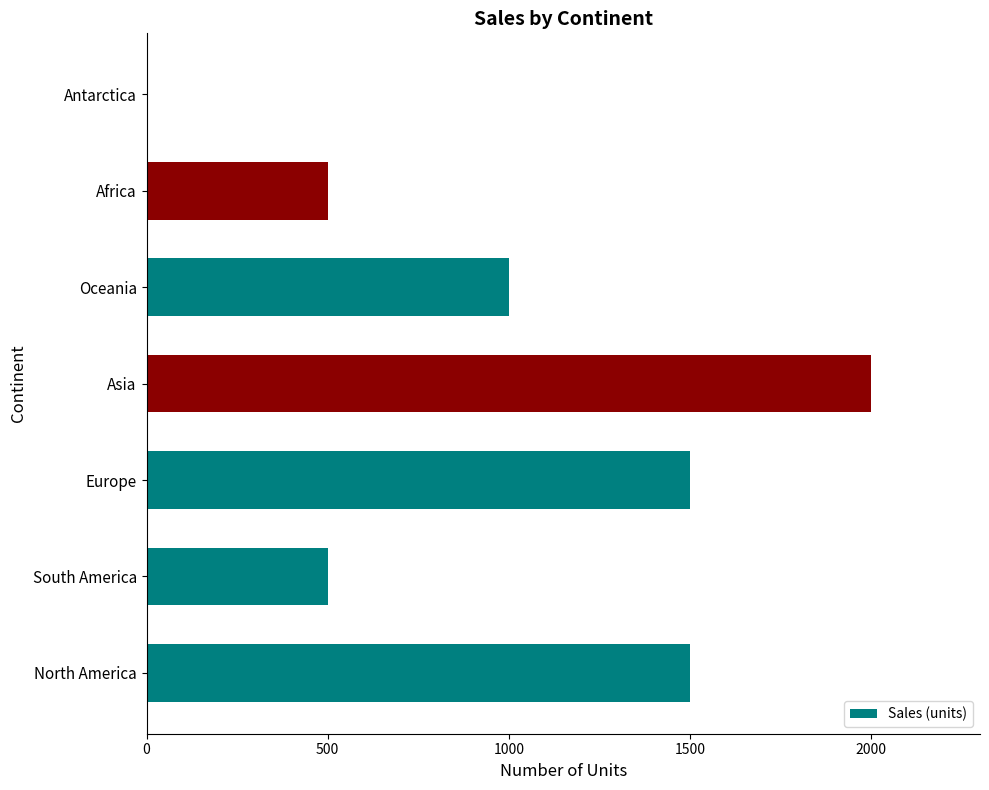

The value at North America is 1500. True or false?

True